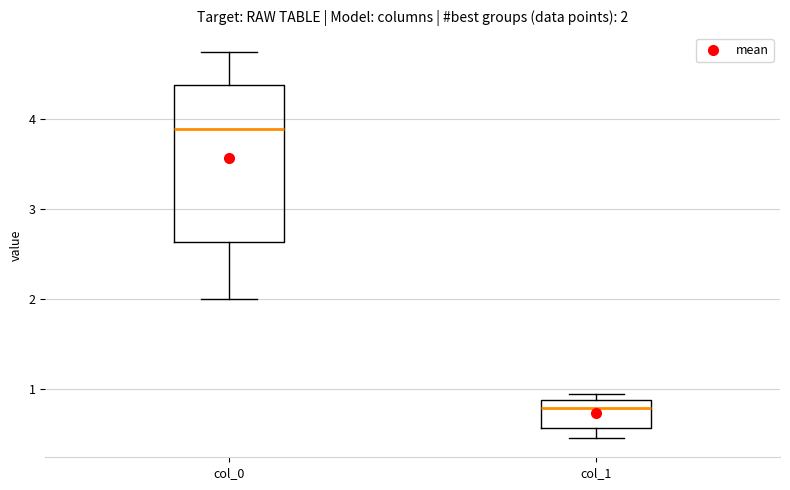

Which box is the tallest, from its lower edge to its upper edge?

col_0